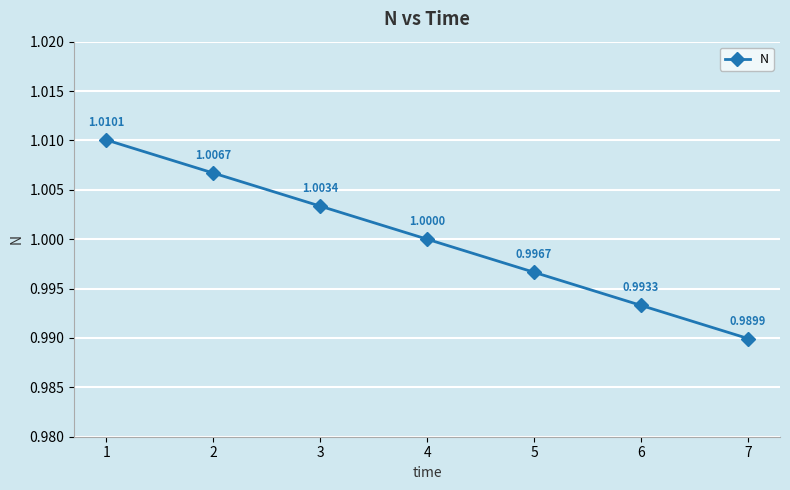

The chart shows a value of 1.0 at 7. True or false?

True